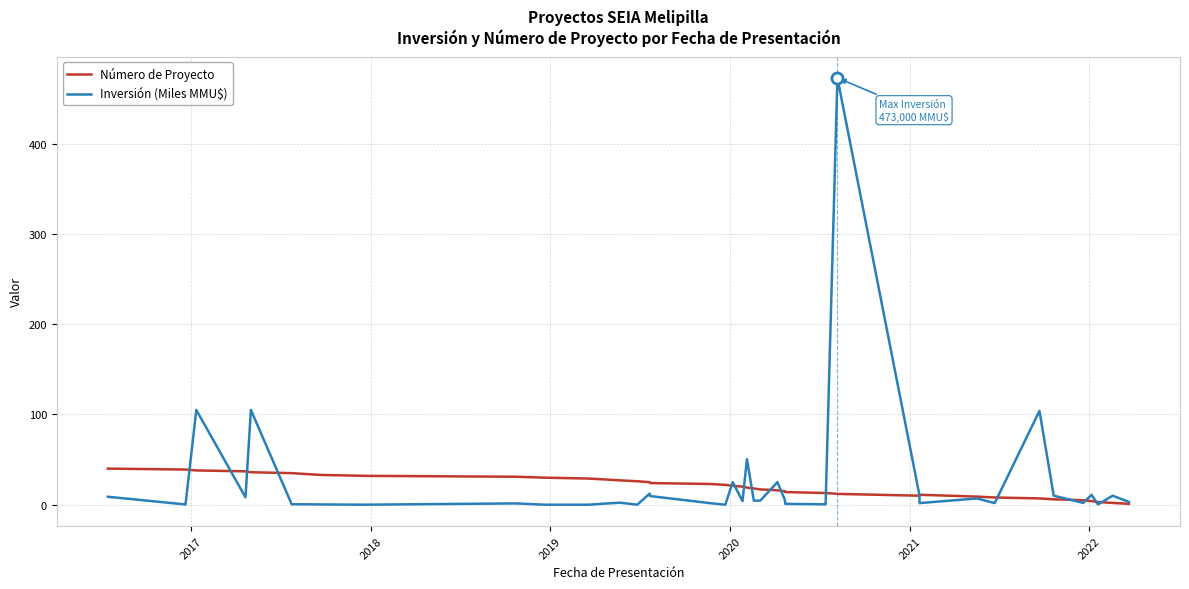

How many distinct data groups are displayed?

2